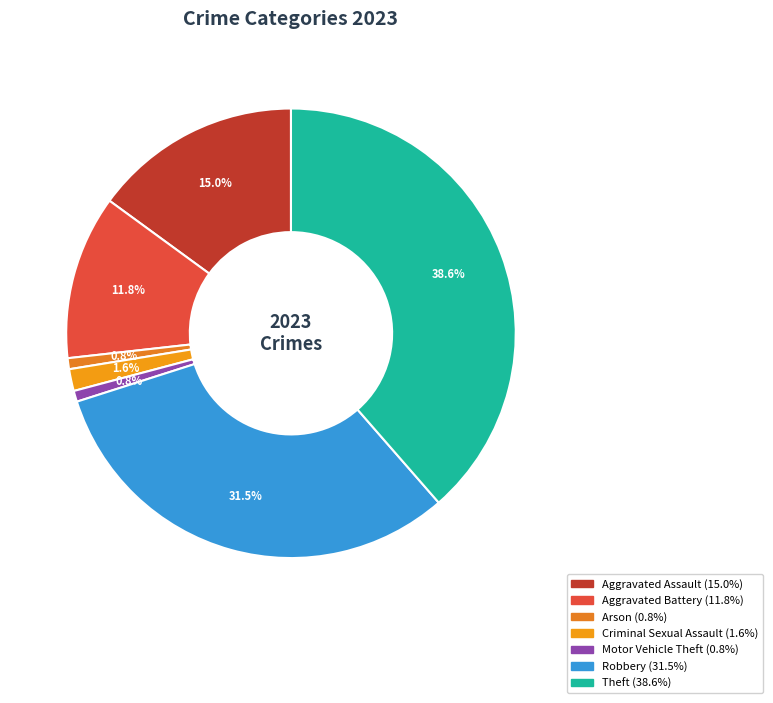

Which category has the smallest portion of the pie?

Arson